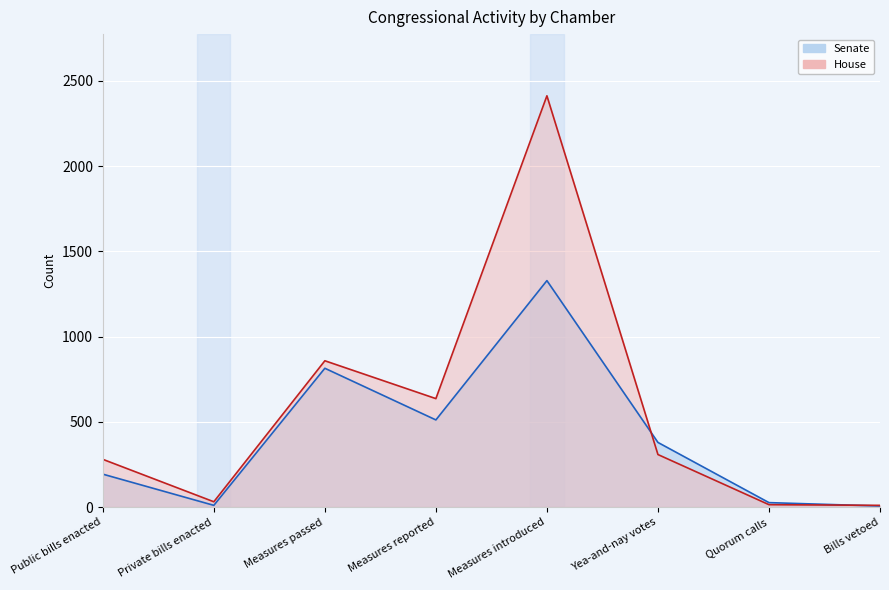

Which series changed the most between Private bills enacted and Quorum calls?

House